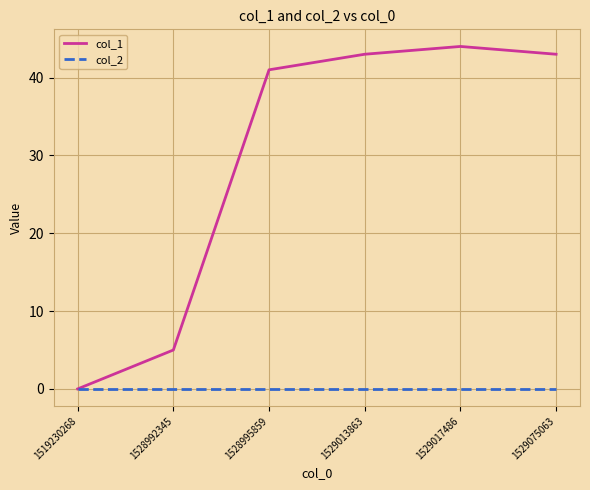

At which label does col_1 reach its peak?

1529017486